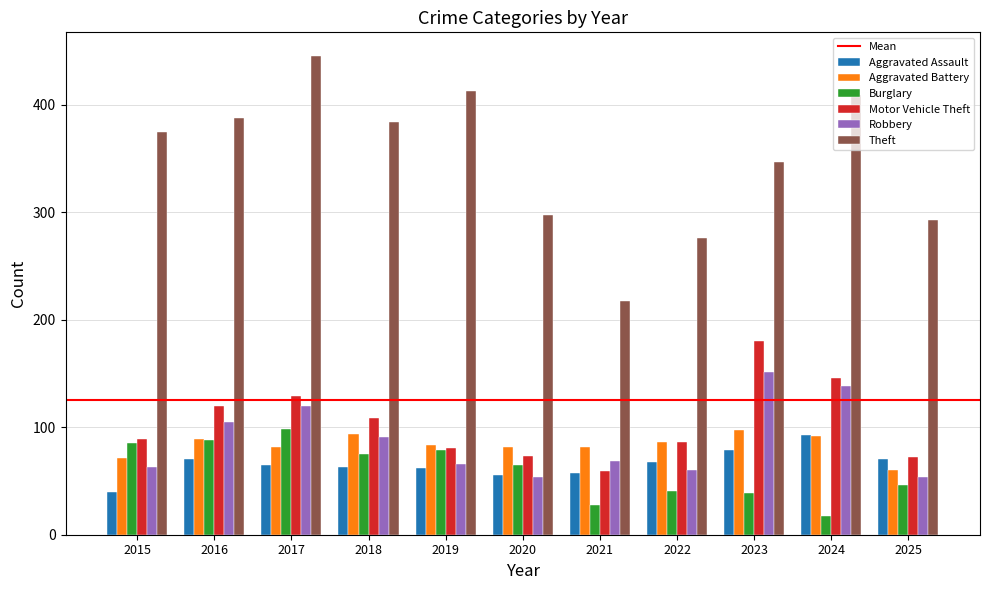

Which category has the highest value in the Theft series?

2017